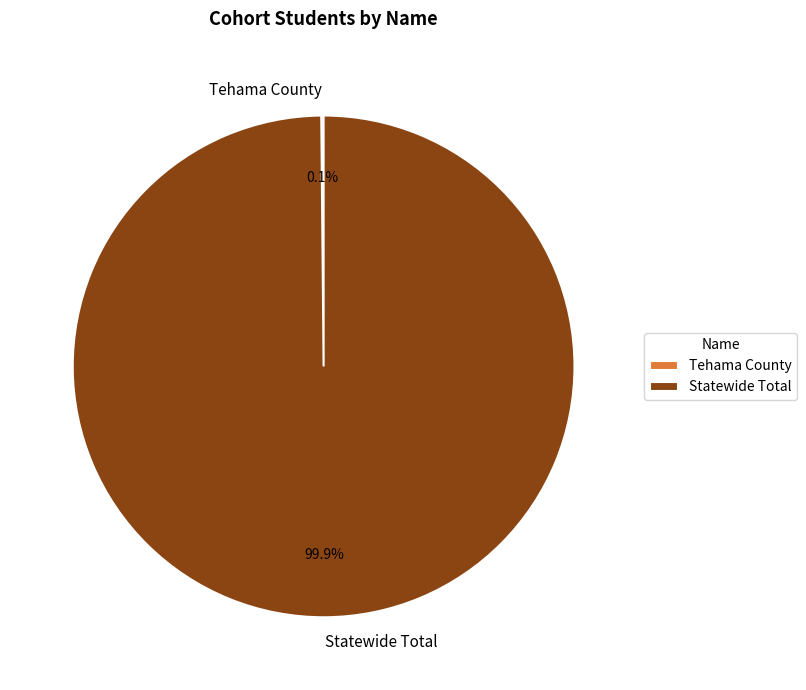

Is there any slice that represents more than half of the pie?

Yes